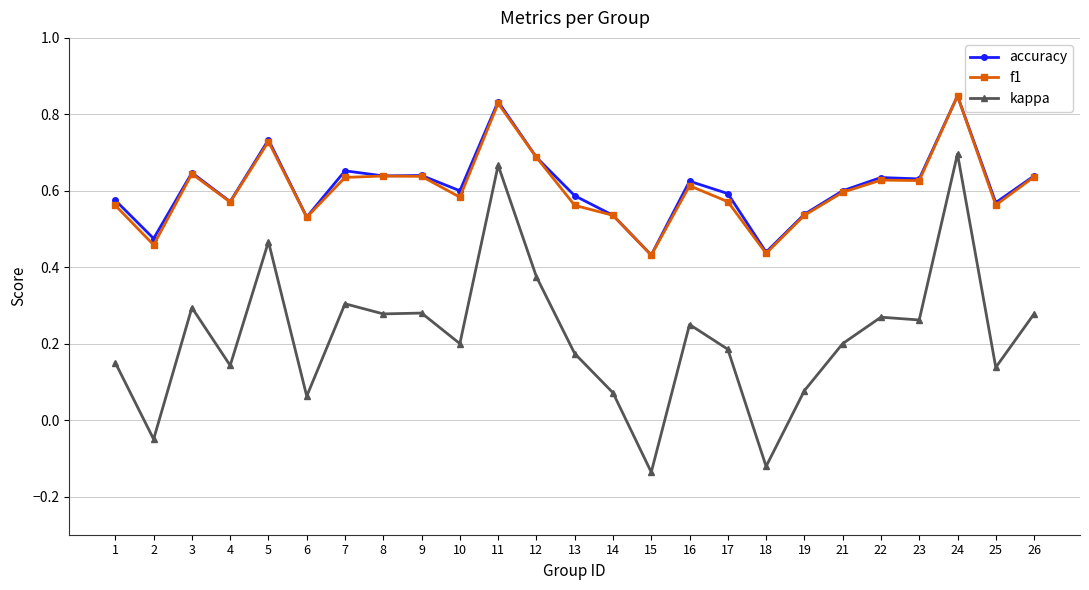

Does the chart display data point markers on the line(s)?

Yes